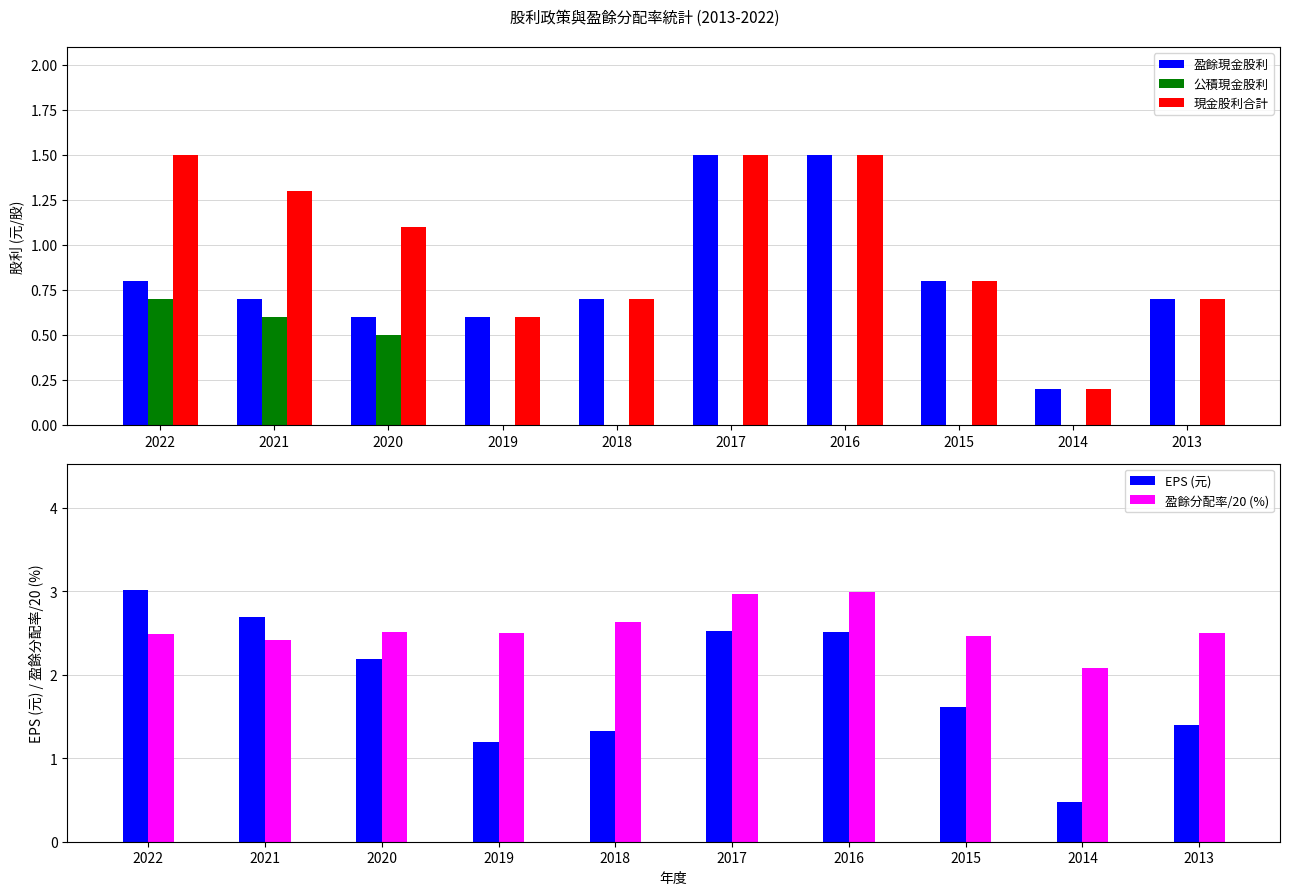

Reading left to right, extract all data points from this chart.

盈餘現金股利: 0.8	0.7	0.6	0.6	0.7	1.5	1.5	0.8	0.2	0.7
公積現金股利: 0.7	0.6	0.5	0.0	0.0	0.0	0.0	0.0	0.0	0.0
現金股利合計: 1.5	1.3	1.1	0.6	0.7	1.5	1.5	0.8	0.2	0.7
EPS (元): 3.0	2.7	2.2	1.2	1.3	2.5	2.5	1.6	0.5	1.4
盈餘分配率/20 (%): 2.5	2.4	2.5	2.5	2.6	3.0	3.0	2.5	2.1	2.5